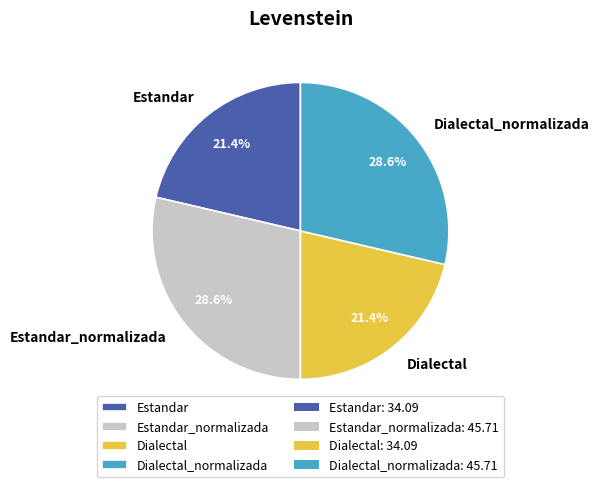

What is the ratio of the value at Dialectal to the value at Estandar?

1.0